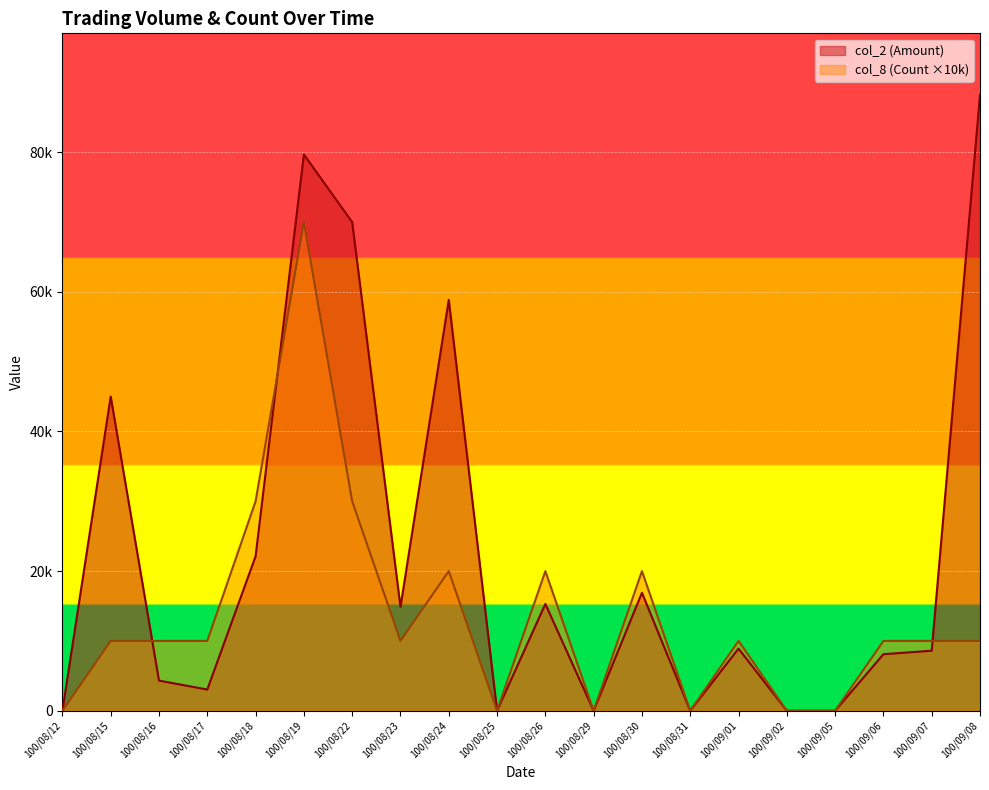

Reading left to right, what are all the values shown in this chart?

col_2 (Amount): 100/08/12=0	100/08/15=45000	100/08/16=4320	100/08/17=3040	100/08/18=22120	100/08/19=79670	100/08/22=69980	100/08/23=14880	100/08/24=58840	100/08/25=0	100/08/26=15300	100/08/29=0	100/08/30=16900	100/08/31=0	100/09/01=8900	100/09/02=0	100/09/05=0	100/09/06=8100	100/09/07=8600	100/09/08=88200
col_8 (Count): 100/08/12=0	100/08/15=10000	100/08/16=10000	100/08/17=10000	100/08/18=30000	100/08/19=70000	100/08/22=30000	100/08/23=10000	100/08/24=20000	100/08/25=0	100/08/26=20000	100/08/29=0	100/08/30=20000	100/08/31=0	100/09/01=10000	100/09/02=0	100/09/05=0	100/09/06=10000	100/09/07=10000	100/09/08=10000